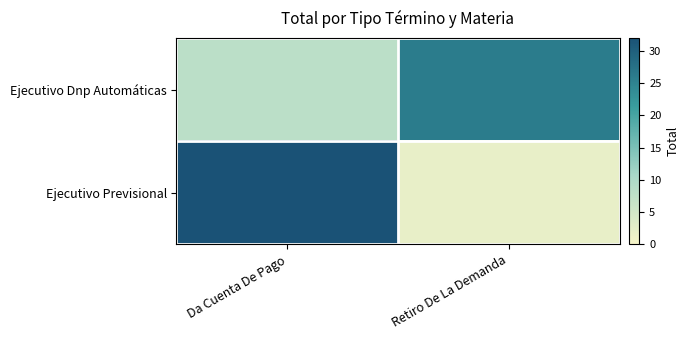

At how many categories does at least one series exceed 26?

1